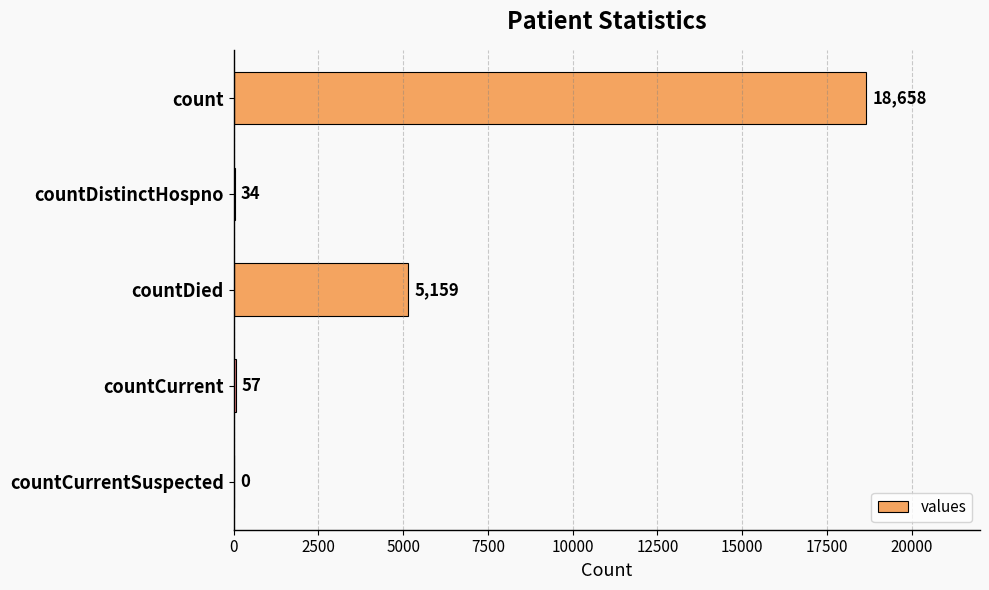

What is the maximum value shown in the chart?

18658